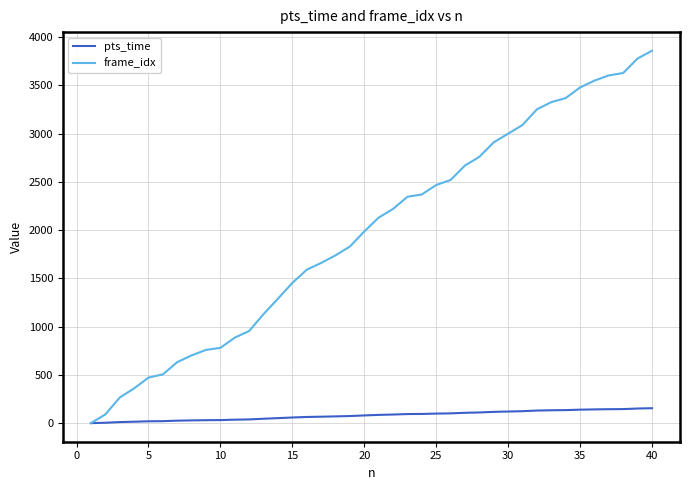

How many lines are shown in the chart?

2